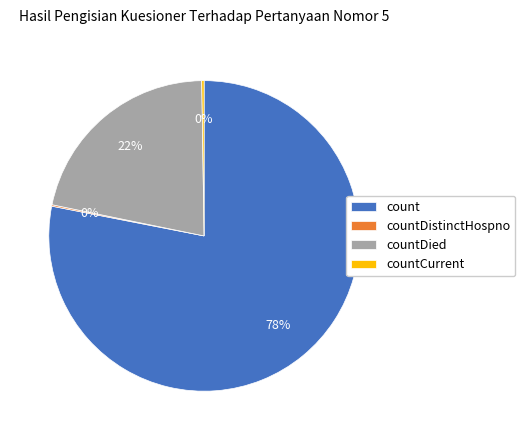

To the nearest percent, what is the difference between the largest and smallest slice percentages?

78%